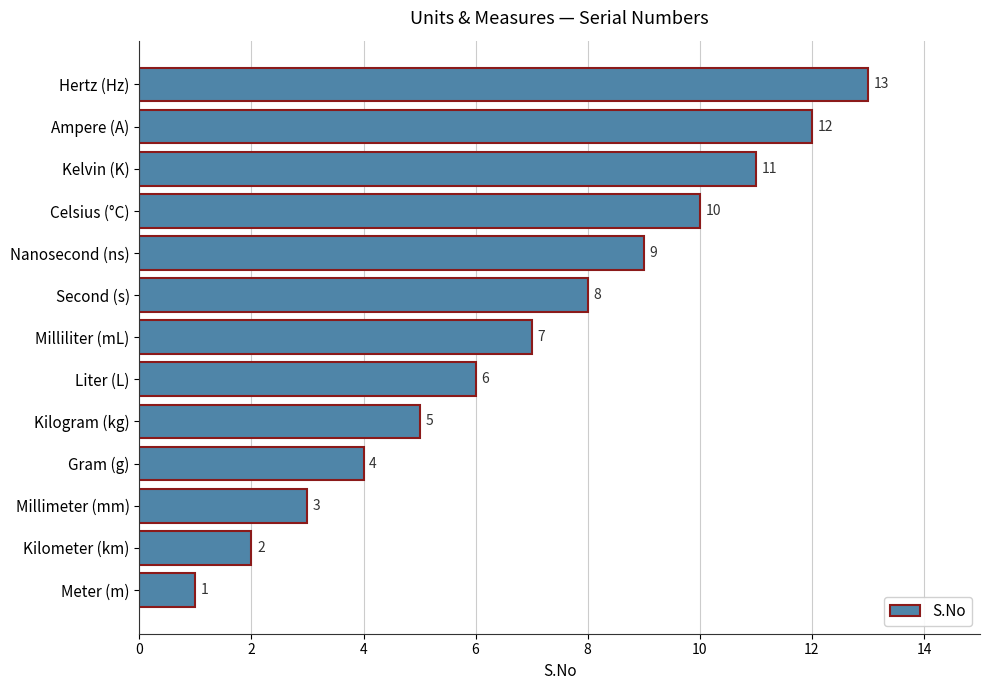

Where is the data nearest to the value 7?

Milliliter (mL)